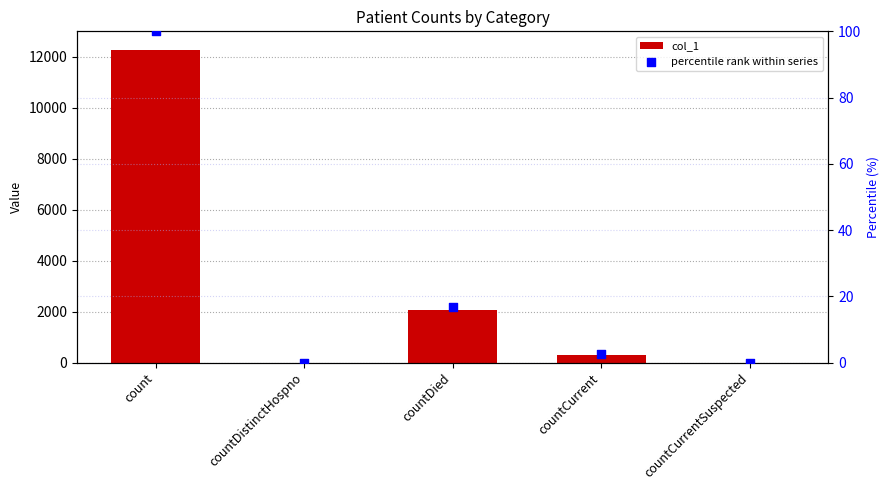

What is the total value across all series at count?

12372.0